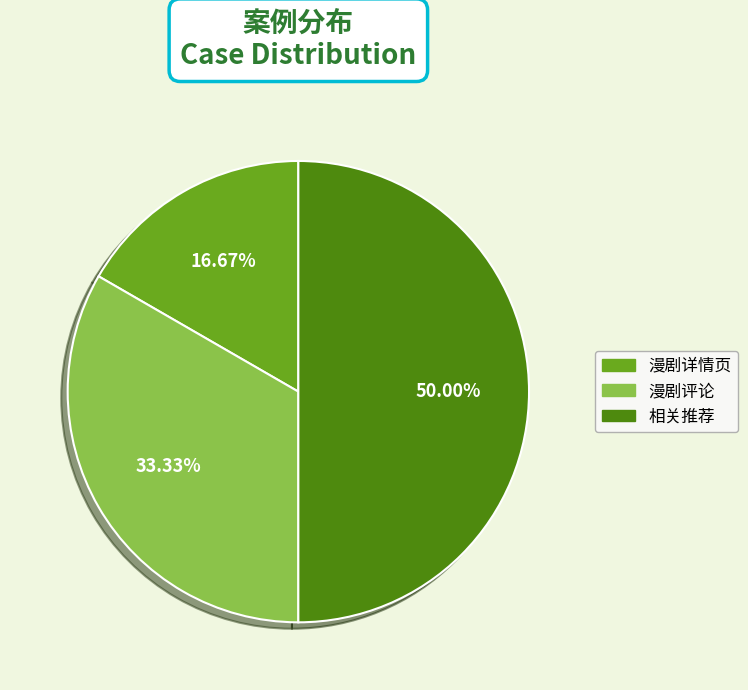

Rank the categories by value from lowest to highest.

漫剧详情页, 漫剧评论, 相关推荐